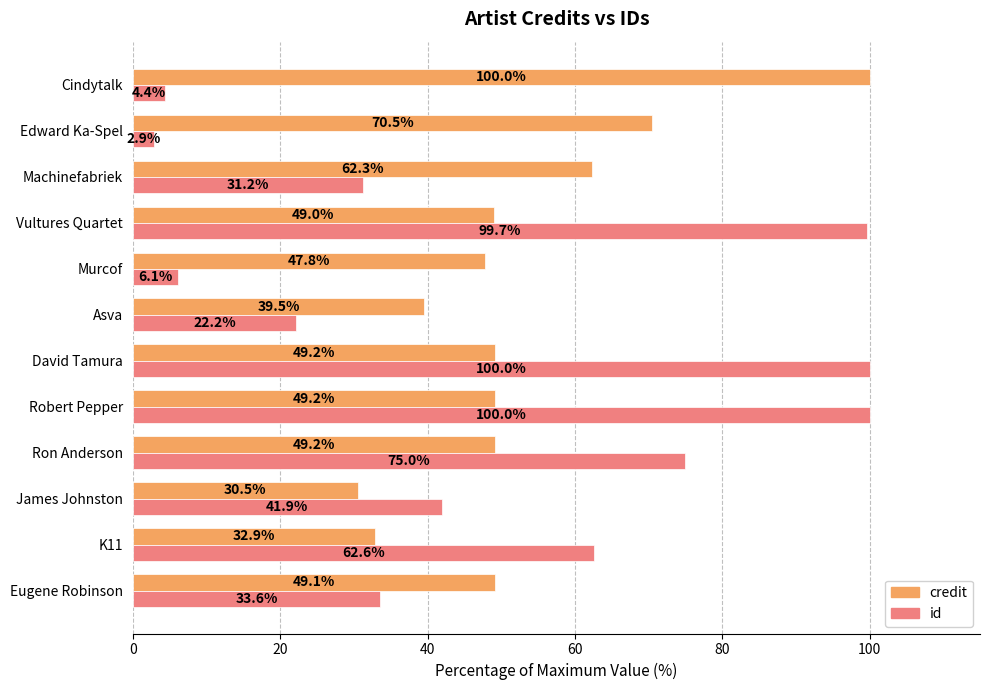

How many data points in credit are above 49?

8